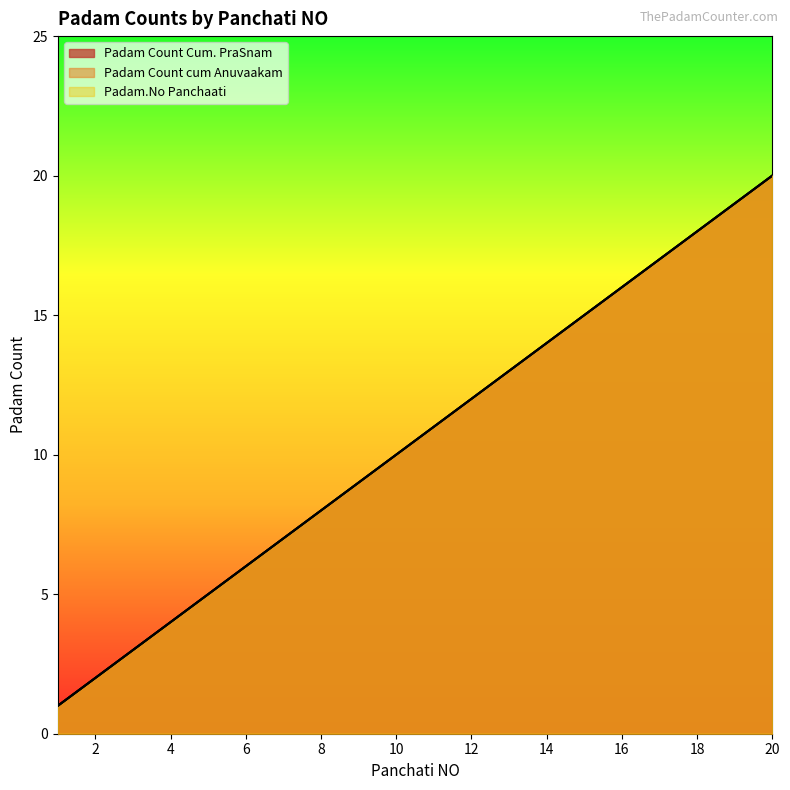

True or false: Padam.No Panchaati has more than 2 points higher than both neighbors.

False